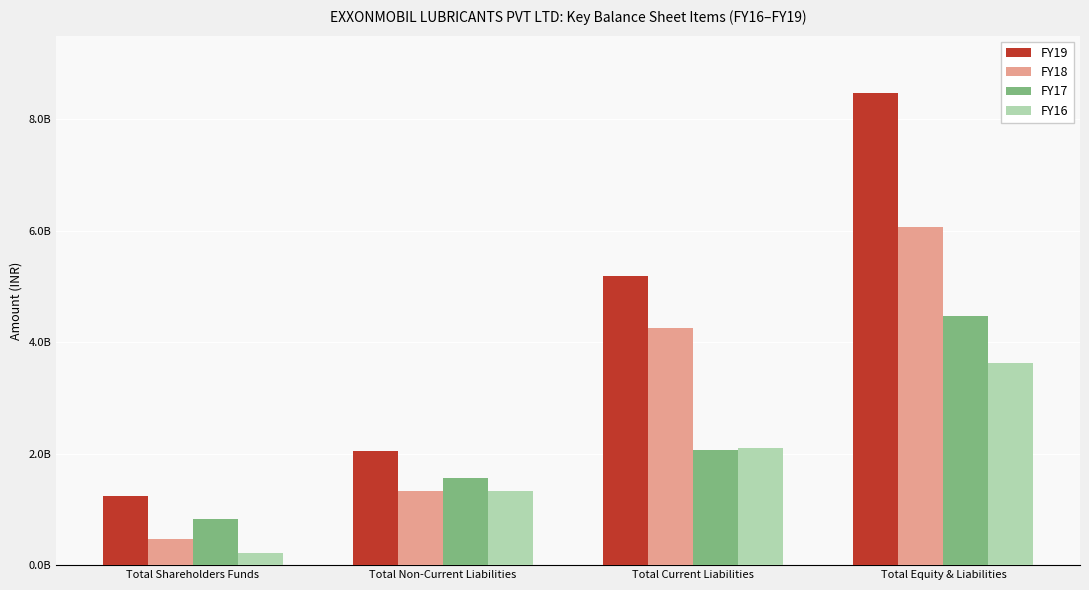

What is the maximum value for FY16?

3633980000